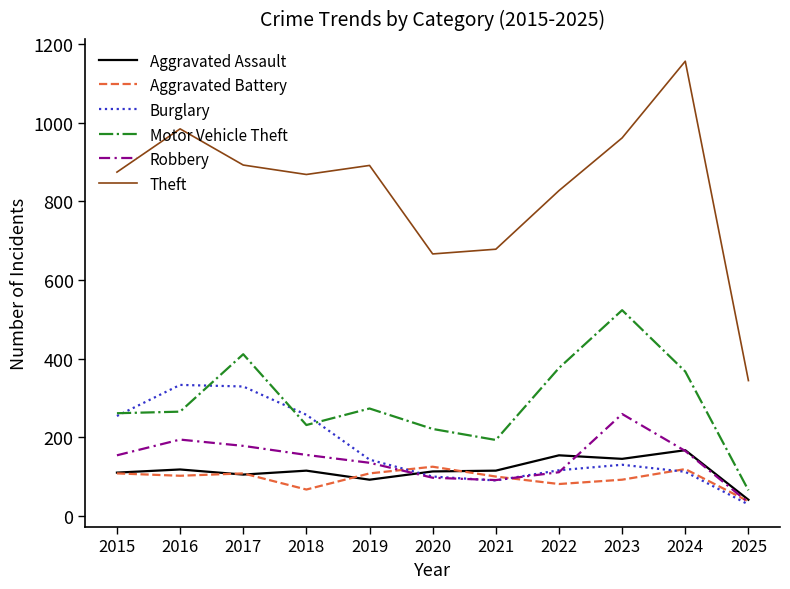

Is the value of Aggravated Assault at 2022 greater than the value of Burglary at 2015?

No